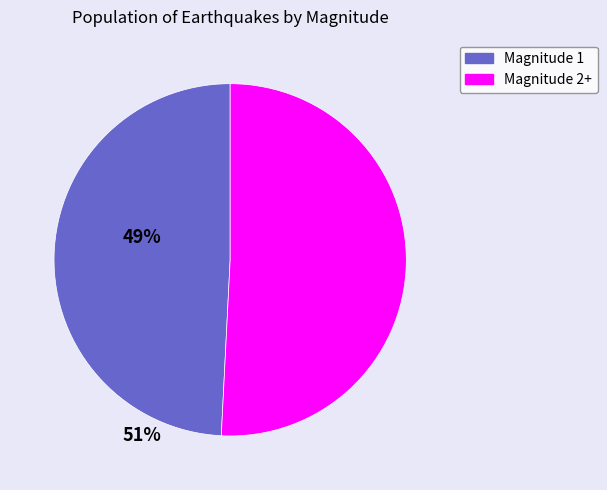

Which slice is the largest?

Magnitude 2+